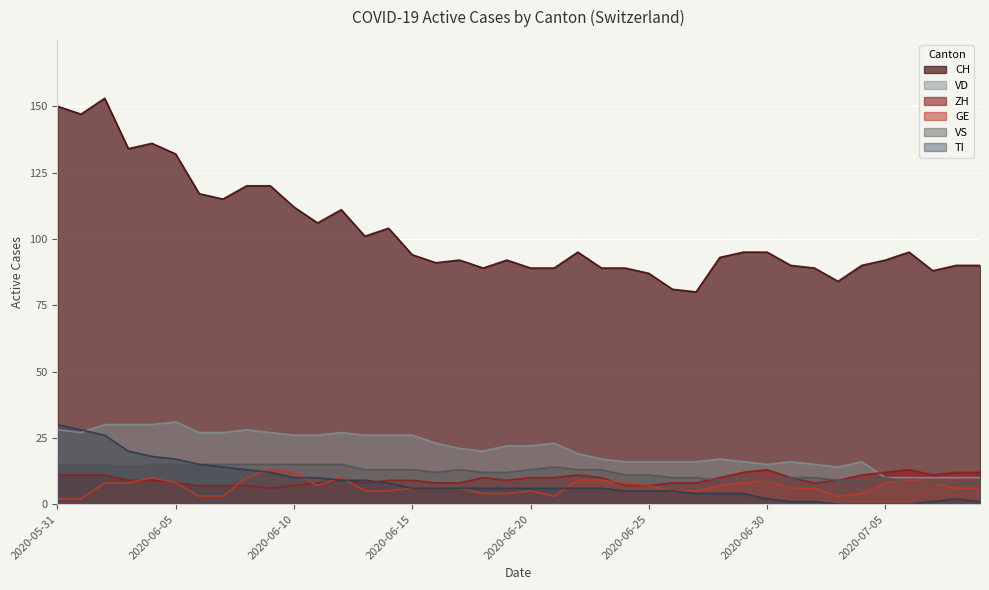

True or false: ZH has more than 2 points higher than both neighbors.

True